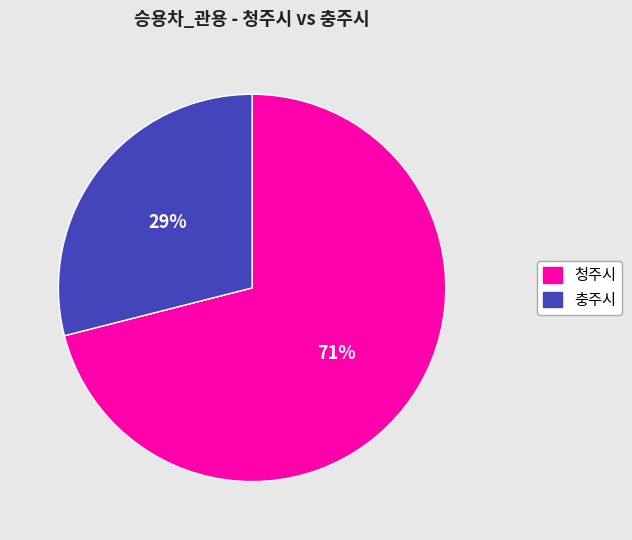

To the nearest percent, what is the difference between the largest and smallest slice percentages?

42%